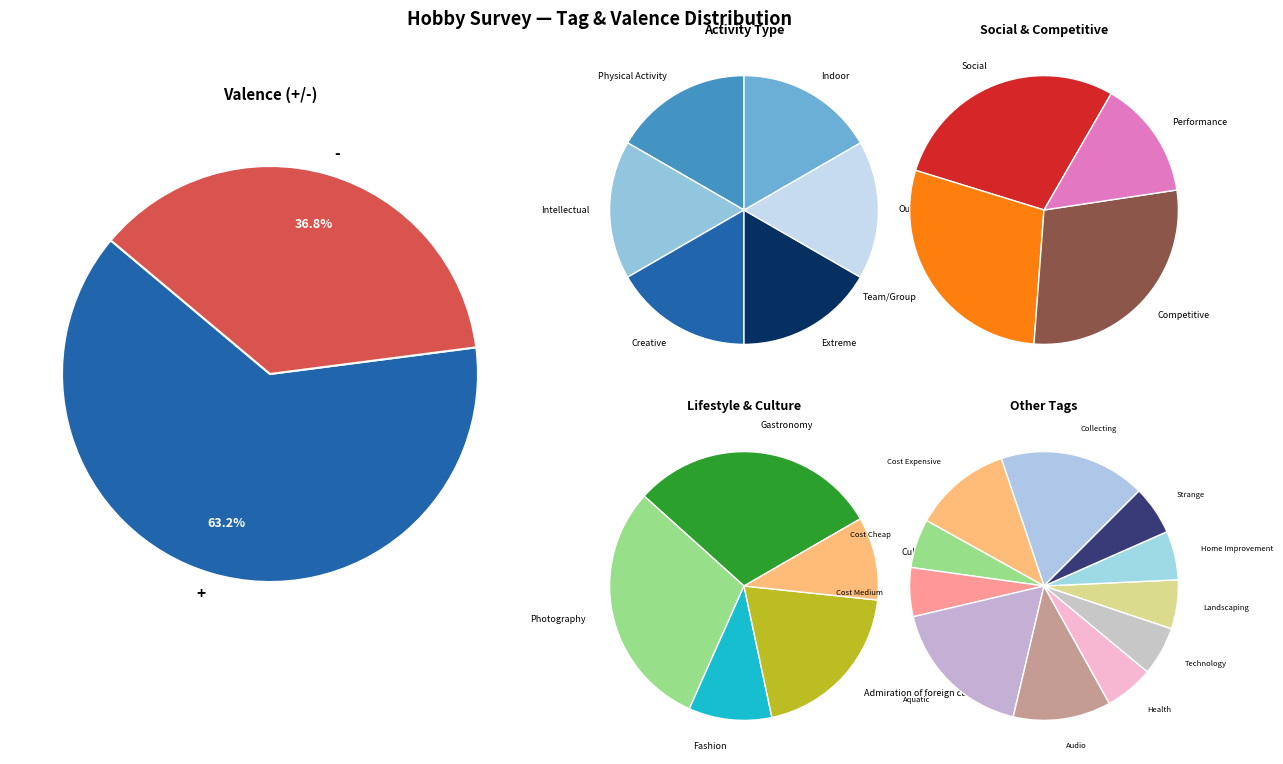

What is the ratio of the value at + to the value at -?

1.7